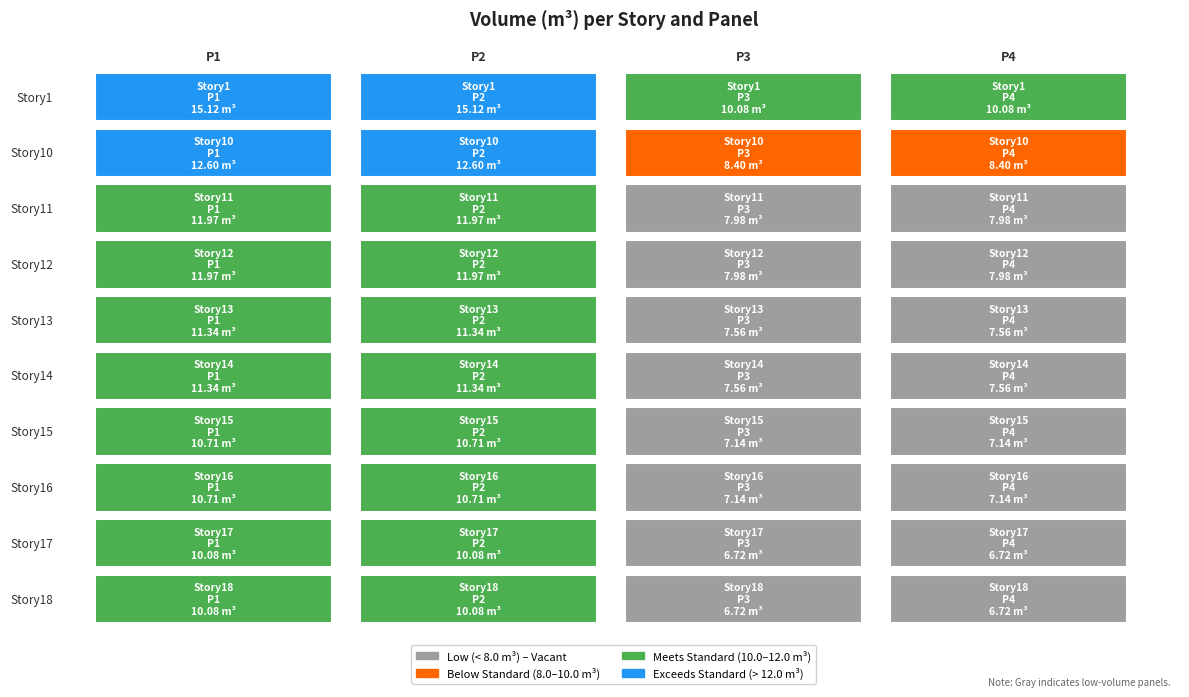

Which category has the lowest value across all series?

P3